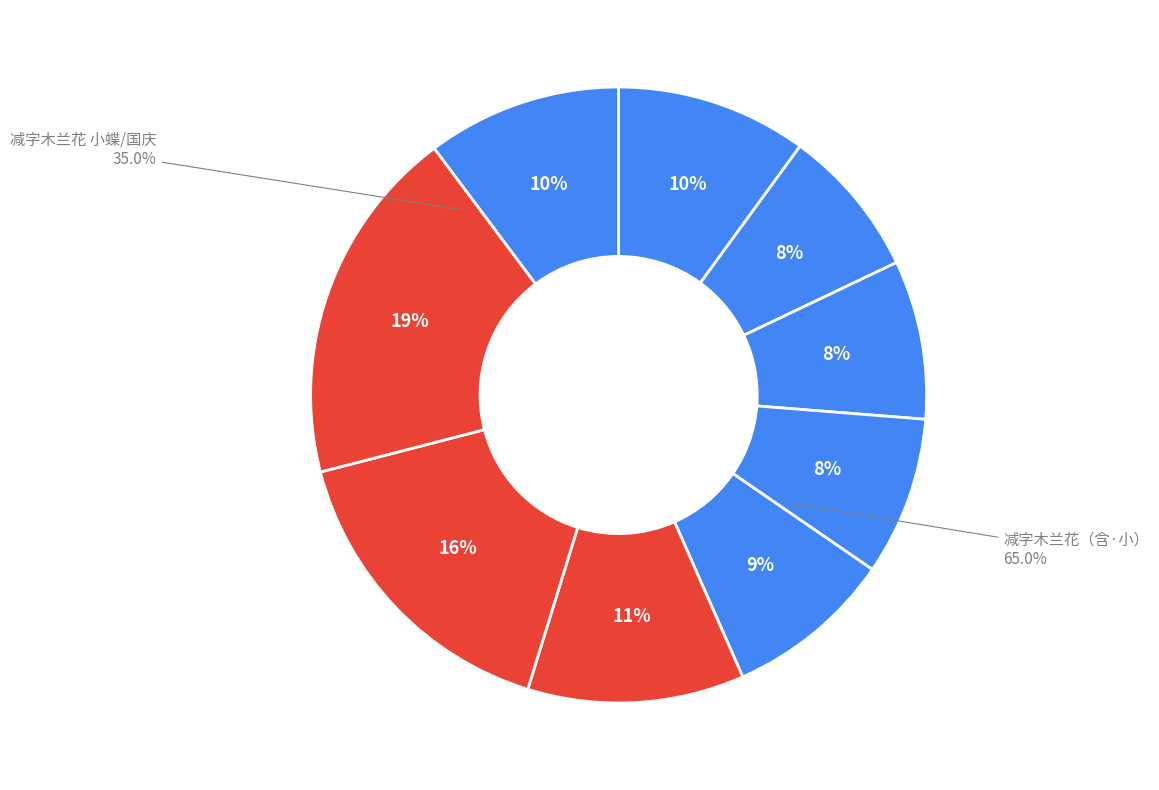

How many segments does this pie chart have?

9